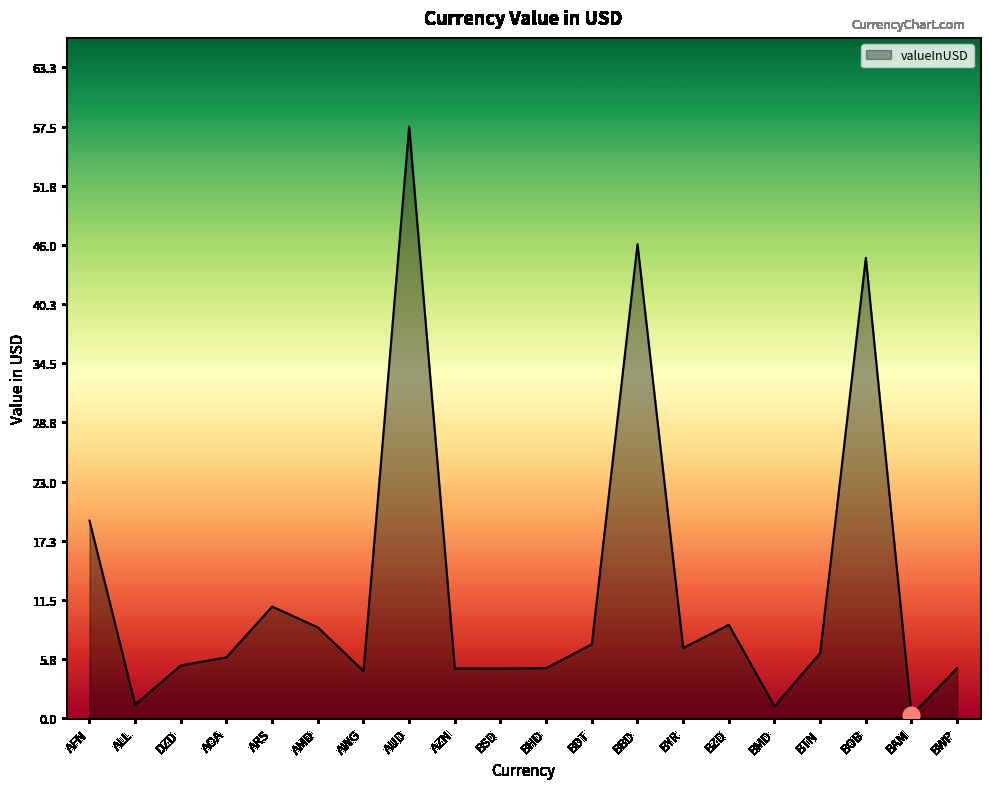

The chart shows a value of 6.8 at BYR. True or false?

True